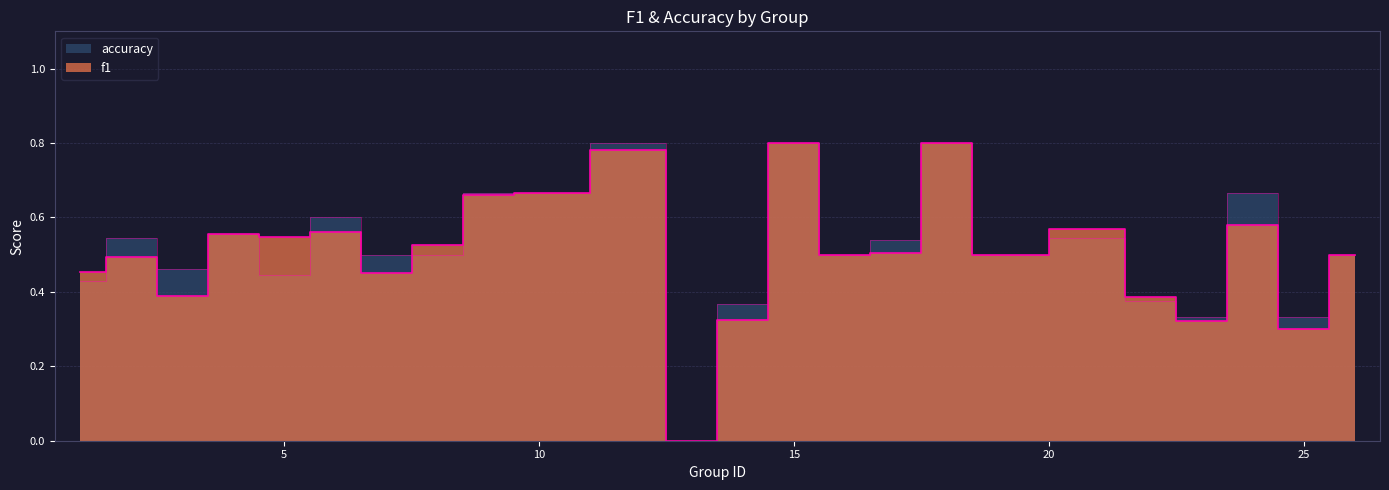

The value of f1 at 9 is 0.7. True or false?

True